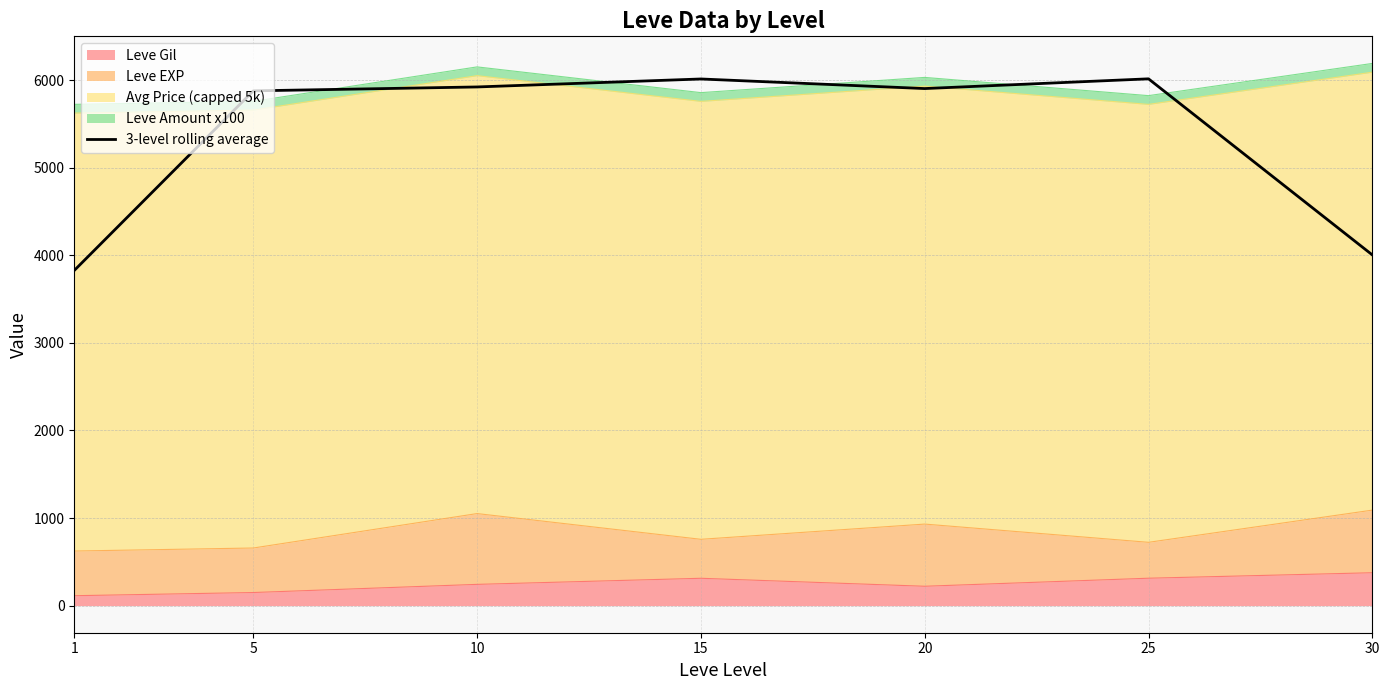

How many data points are less than 5903?

3